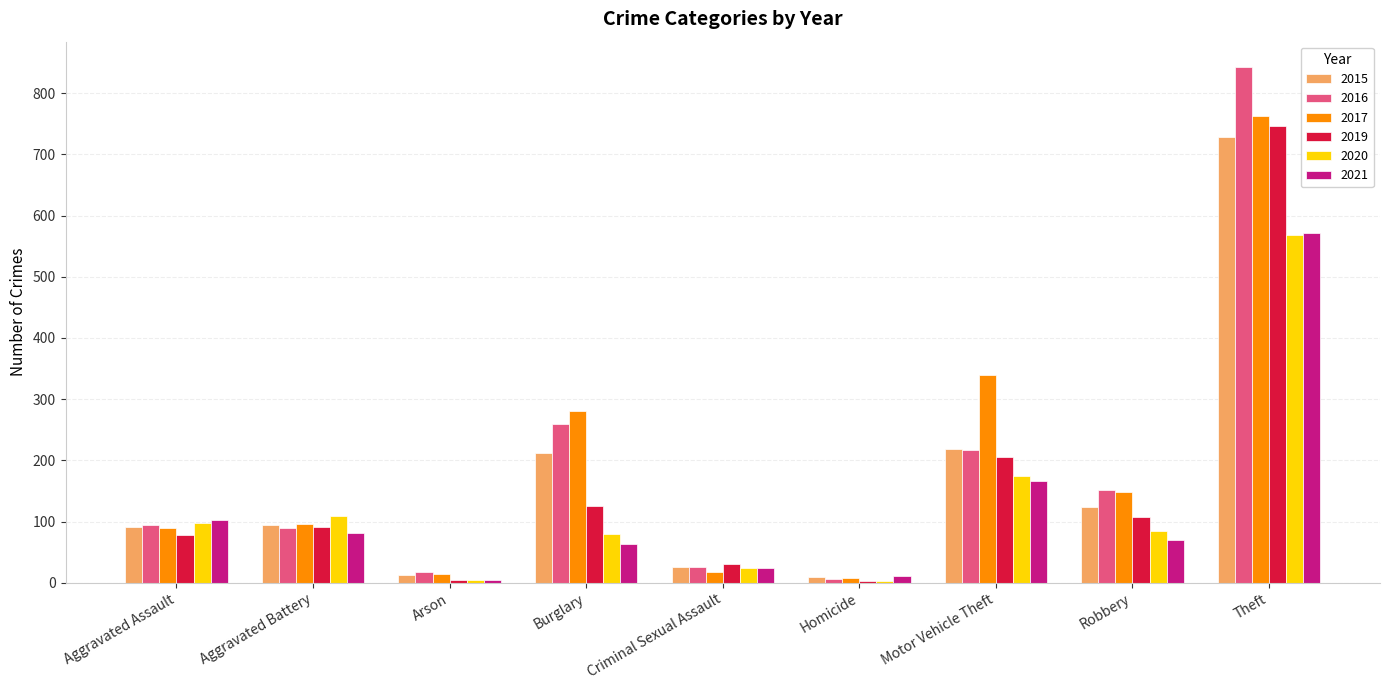

The 2019 series shows 107 at Robbery. True or false?

True